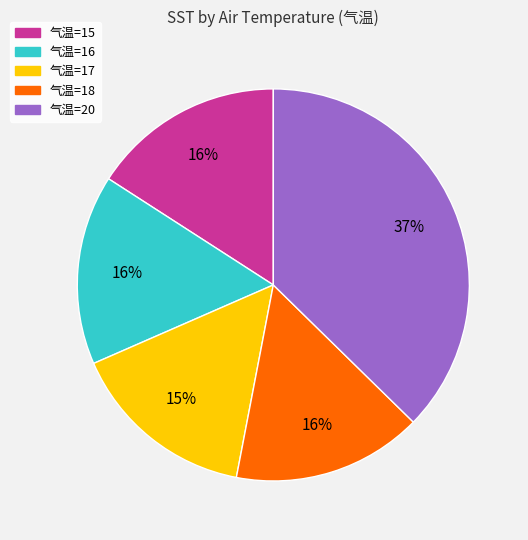

What percentage is the 气温=20 slice, to the nearest percent?

37%